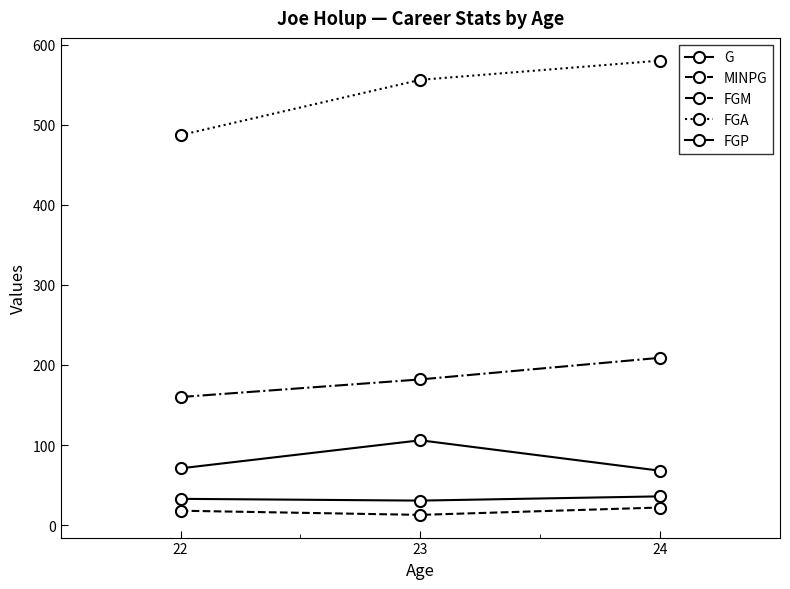

Reading right to left, transcribe all the data shown in this chart.

G: 68.0	106.0	71.0
MINPG: 22.1	12.9	18.1
FGM: 209.0	182.0	160.0
FGA: 580.0	556.0	487.0
FGP: 36.0	30.7	32.9